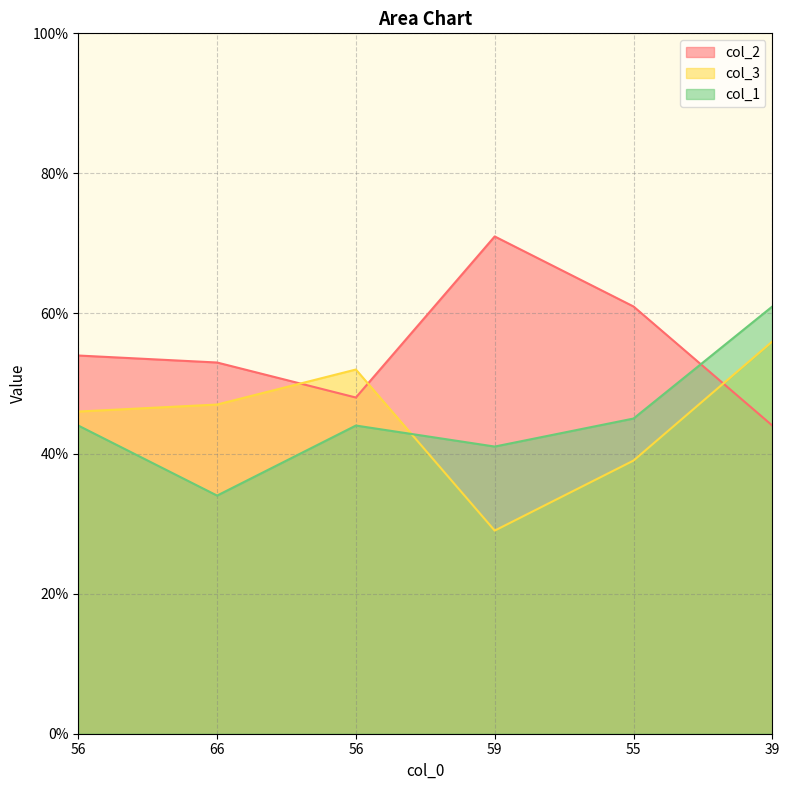

The col_1 series shows 44 at 56. True or false?

True